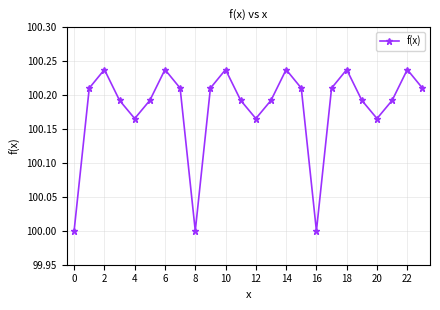

Is this an area chart (filled region under the line)?

No